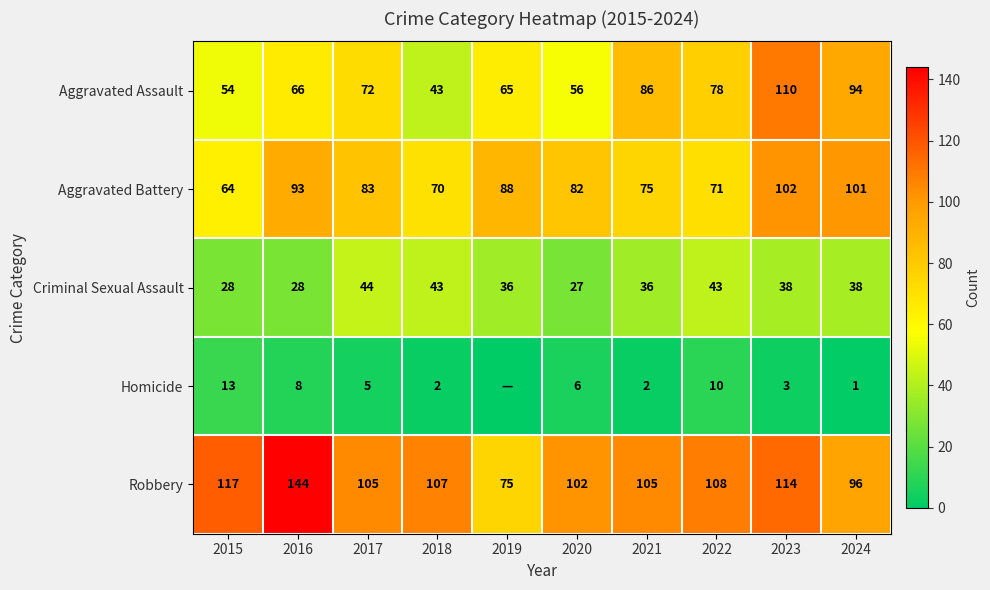

How many categories are shown in the chart?

10